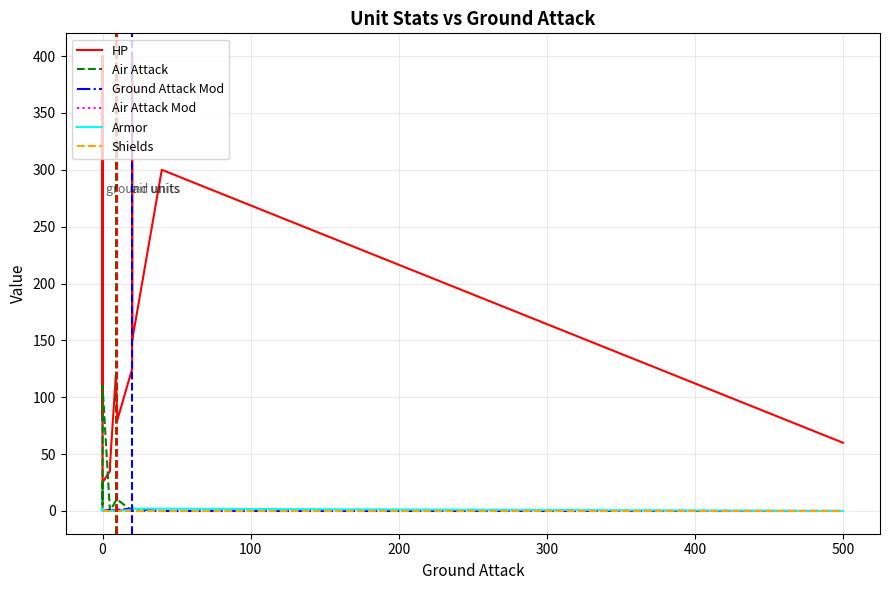

What position from the right is 400?

10